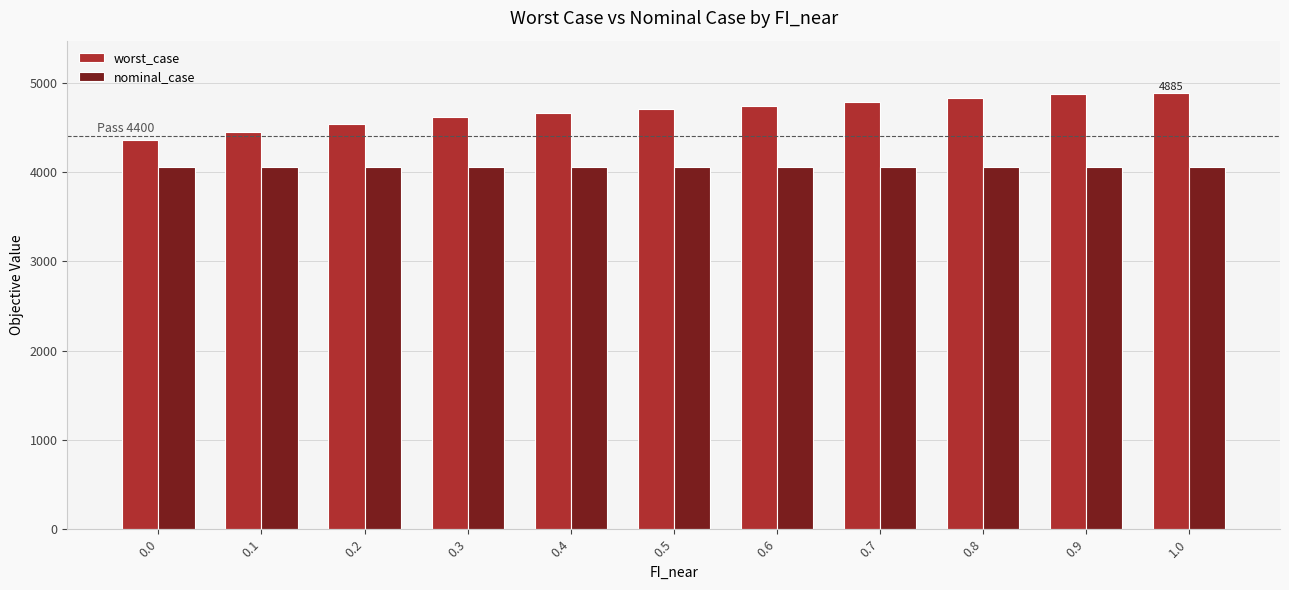

What is the value of the nominal_case bar at the 11th from the left?

4054.0